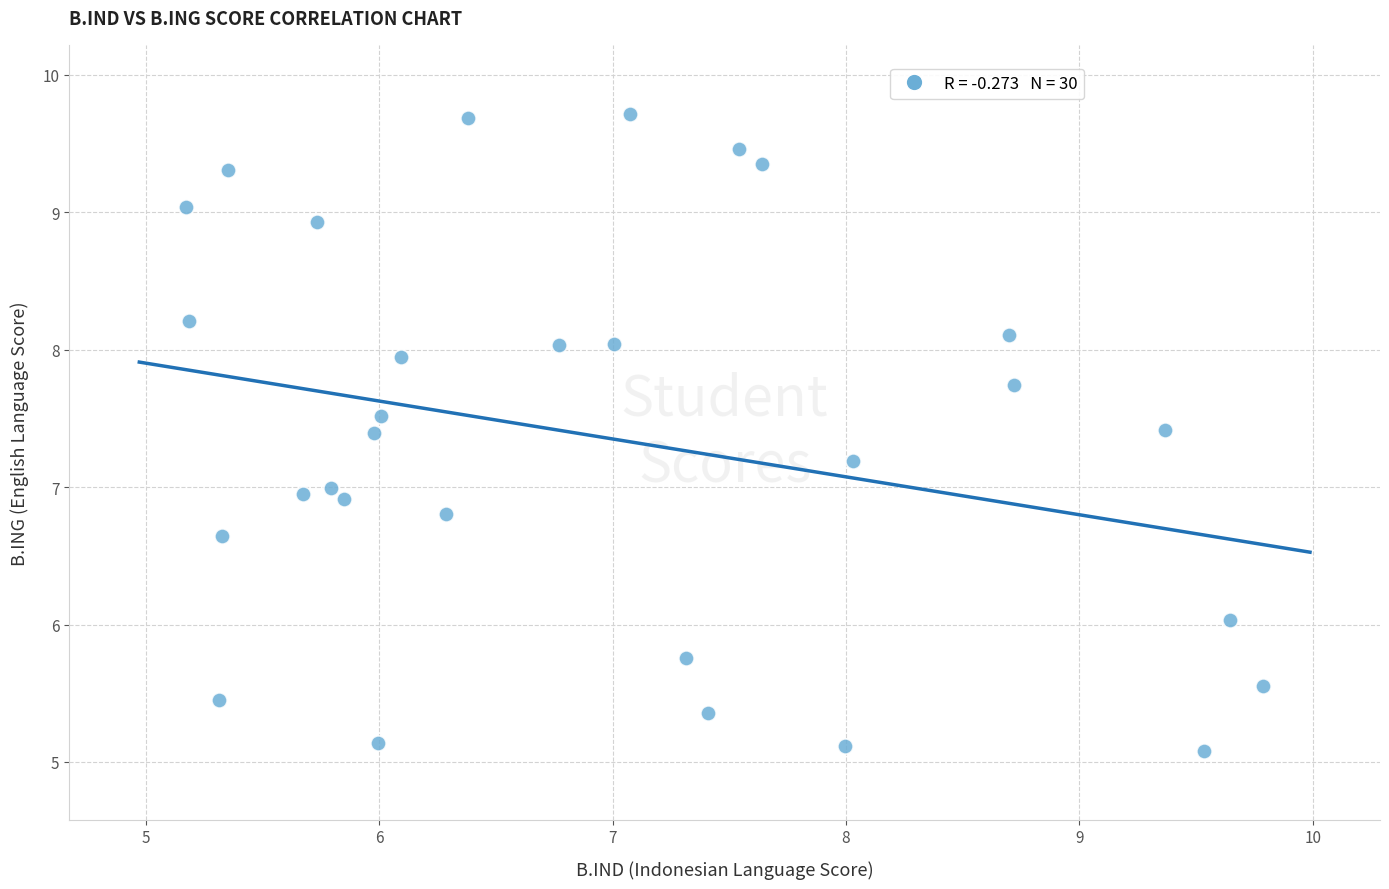

What is the range of Y values (max minus min)?

4.6